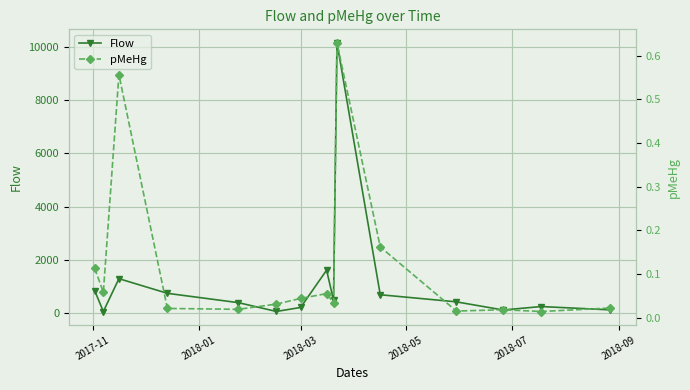

At 2018-03, list the series in order from smallest to largest.

pMeHg, Flow